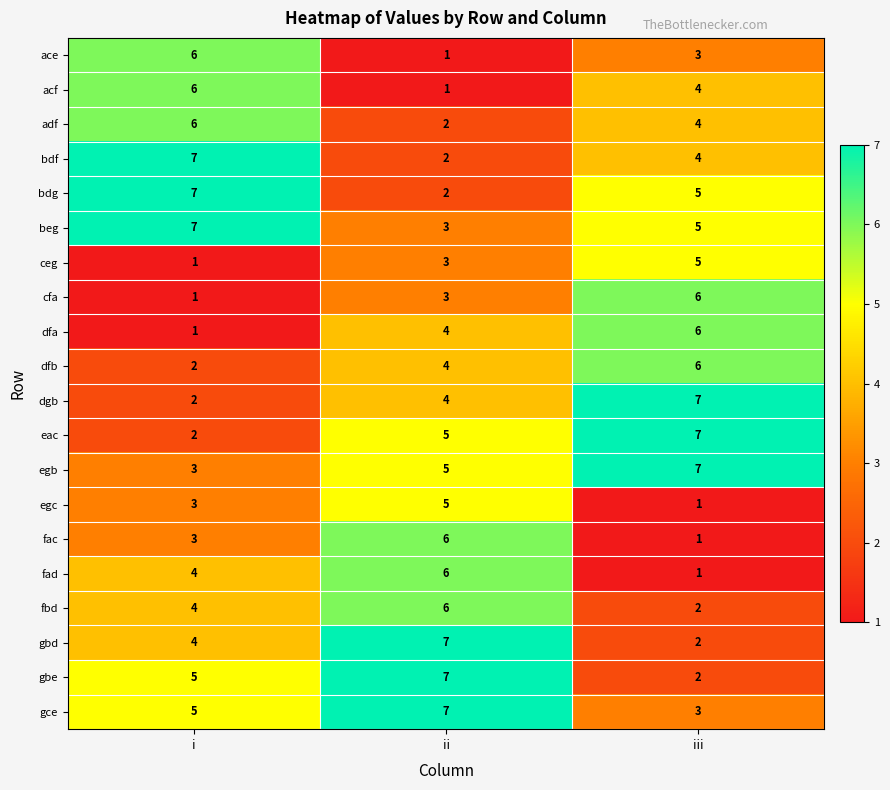

What is the maximum value for cfa?

6